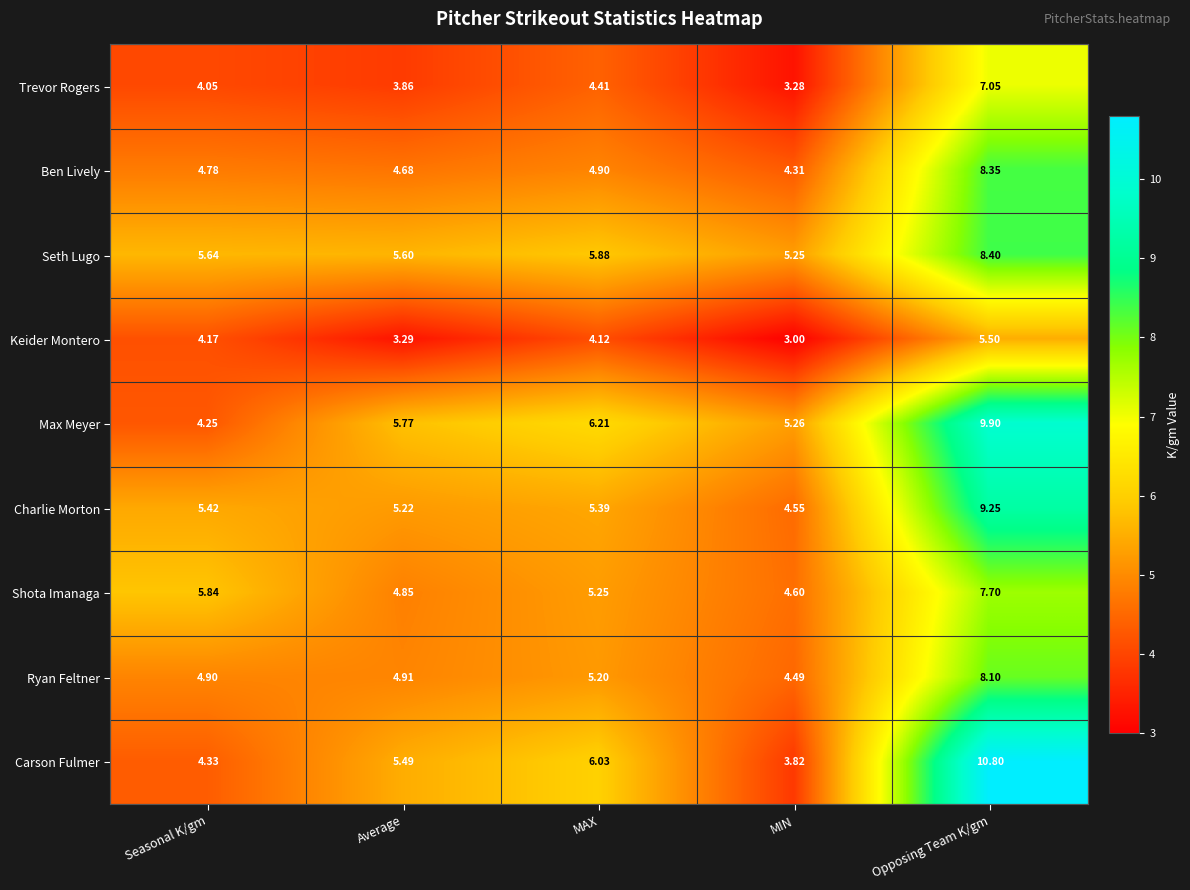

What is the difference between the highest and lowest values at Average?

2.5